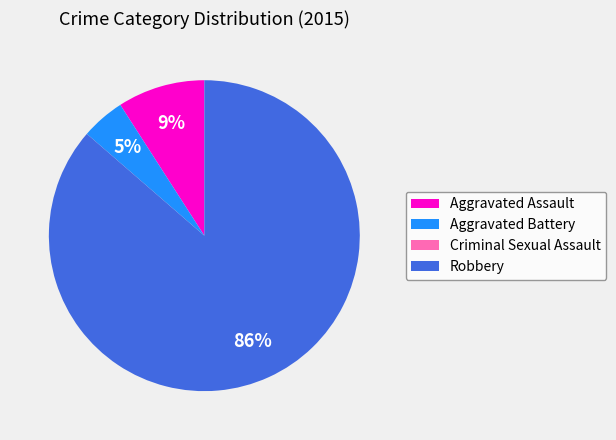

Between Aggravated Assault and Aggravated Battery, which is larger?

Aggravated Assault